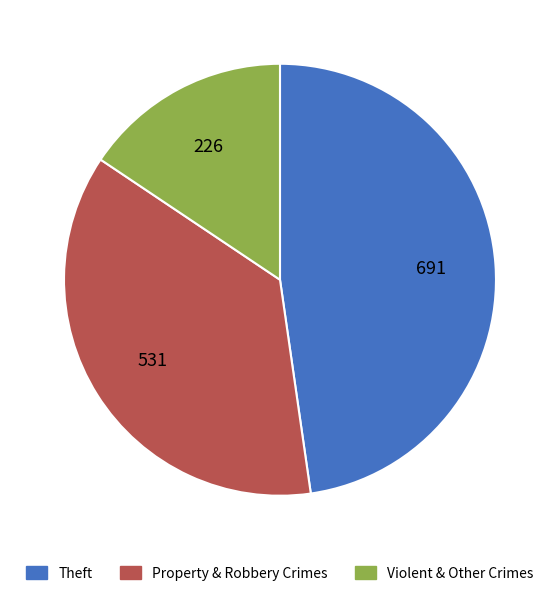

Is it true that Theft is 48% of the pie?

True